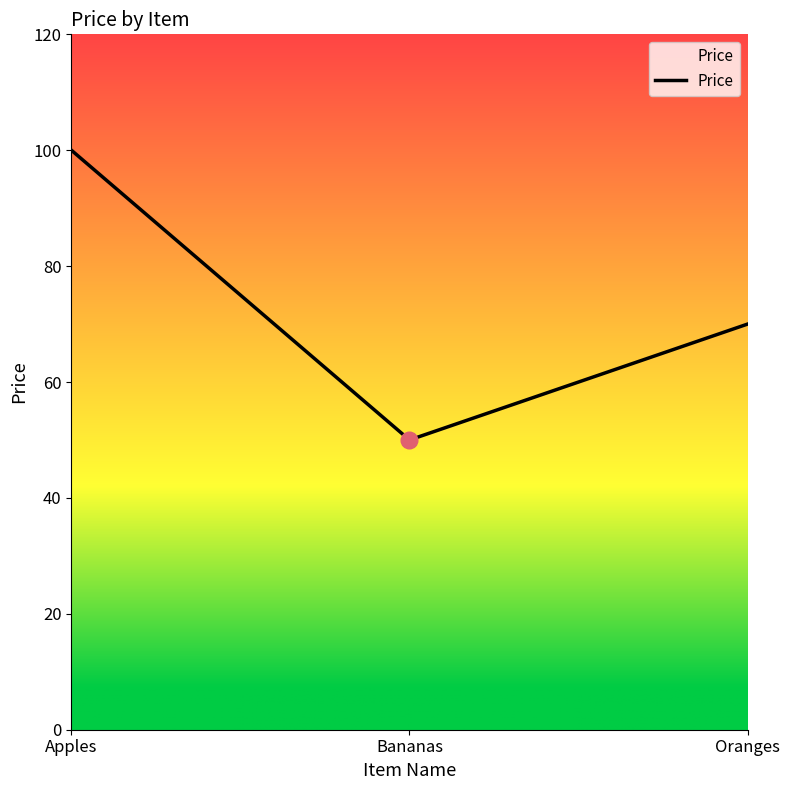

How many values are between 50 and 100?

3